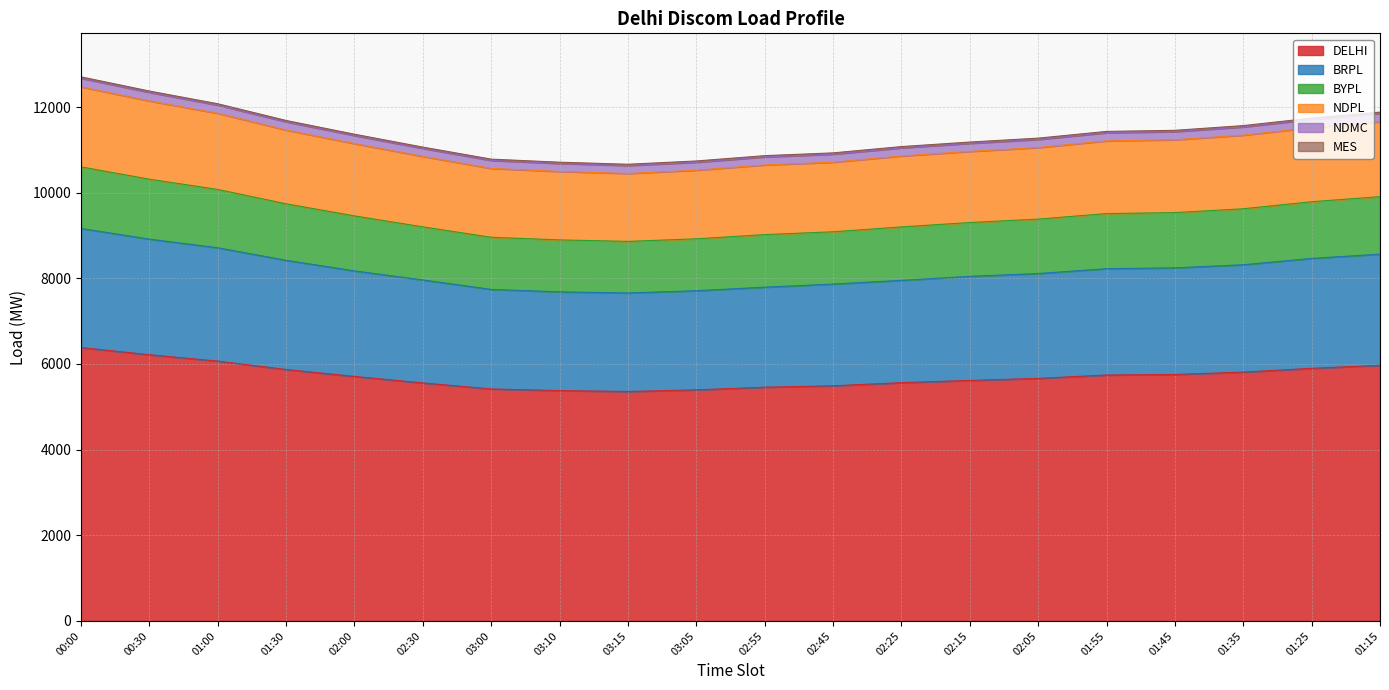

The DELHI series shows 1852.0 at 01:00. True or false?

False